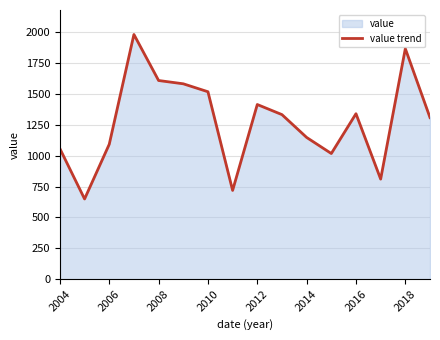

Reading left to right, what are all the values shown in this chart?

1057.2	649.9	1092.8	1981.8	1609.1	1582.5	1518.1	719.2	1414.7	1332.9	1148.1	1017.9	1340.2	810.8	1867.2	1308.8